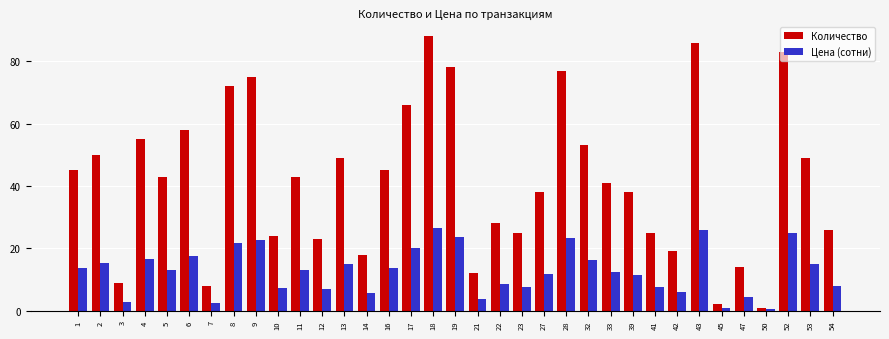

Read the Цена (сотни) value at 23.

7.7